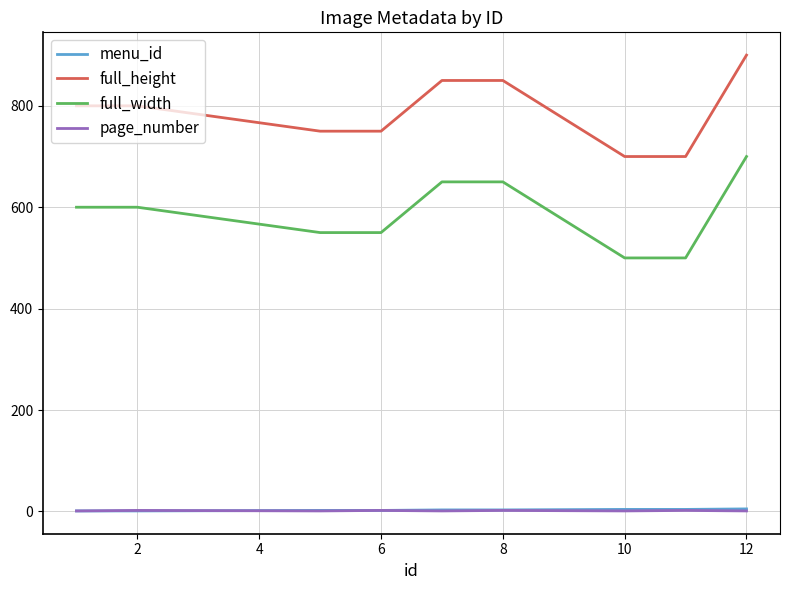

Which series has the largest total across all categories?

full_height